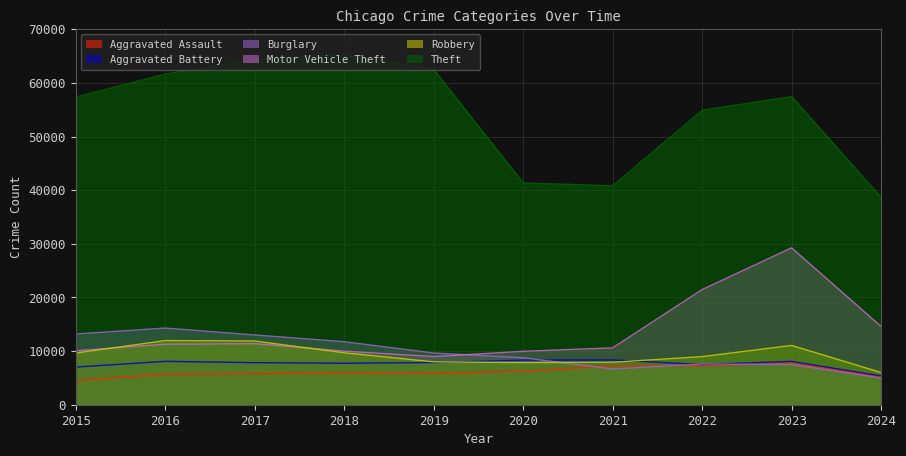

Reading left to right, extract all data points from this chart.

Aggravated Assault: 4480	5713	5793	6002	5841	6265	7242	7280	7710	5215
Aggravated Battery: 7019	8086	7845	7735	7858	8320	8347	7491	8078	5374
Burglary: 13184	14289	13001	11747	9638	8758	6662	7593	7483	4963
Motor Vehicle Theft: 10068	11285	11380	9985	8977	9959	10603	21462	29247	14578
Robbery: 9638	11960	11880	9681	7995	7855	7920	8963	11053	5999
Theft: 57351	61623	64386	65290	62495	41339	40813	54880	57434	38655